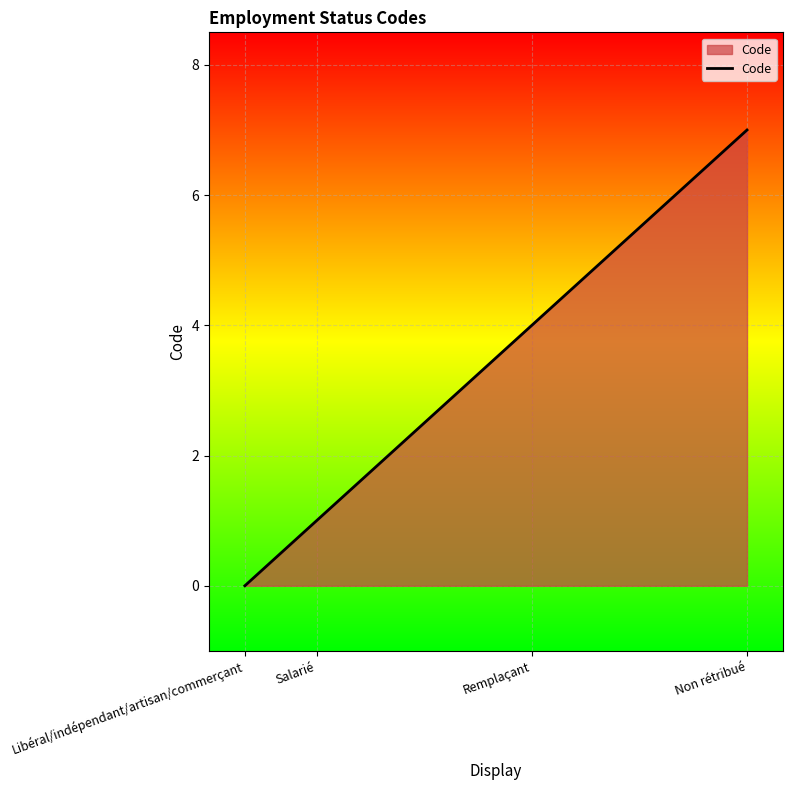

What position from the left is Non rétribué?

4